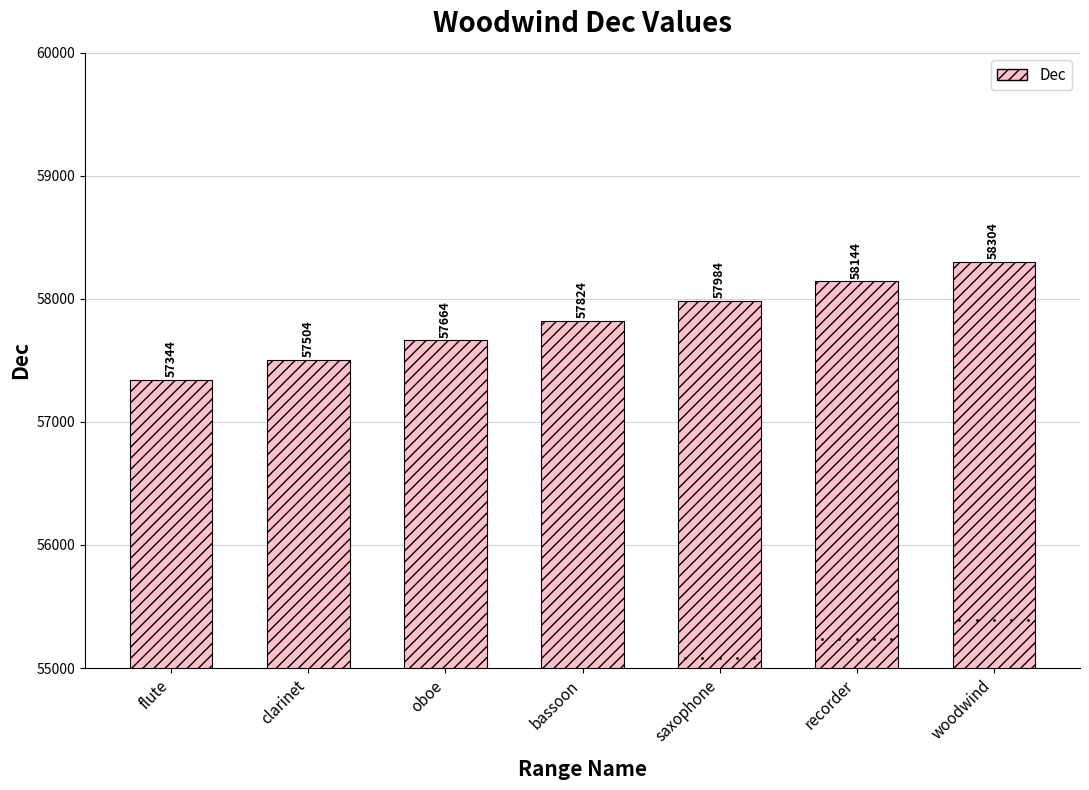

List the labels in order of value, largest first.

woodwind, recorder, saxophone, bassoon, oboe, clarinet, flute